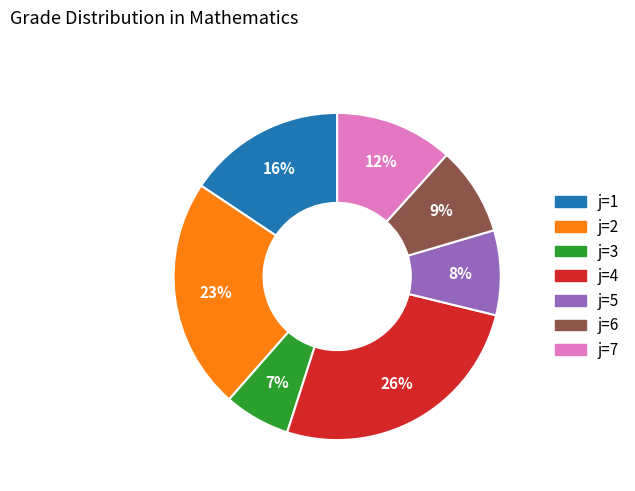

To the nearest percent, what is the average slice percentage?

14%